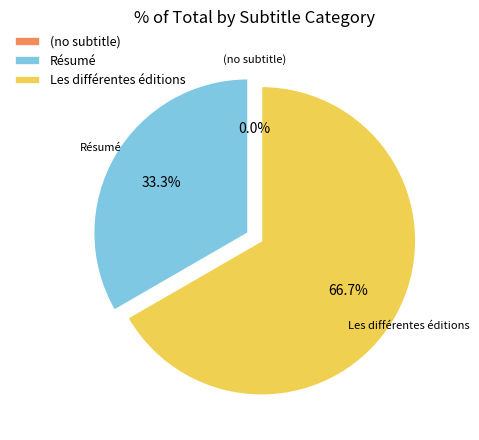

What is the smallest slice in the pie chart?

(no subtitle)